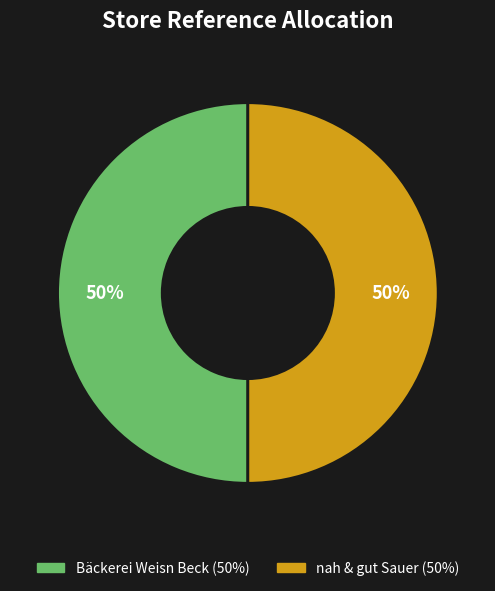

The nah & gut Sauer slice represents 50% of the pie. True or false?

True